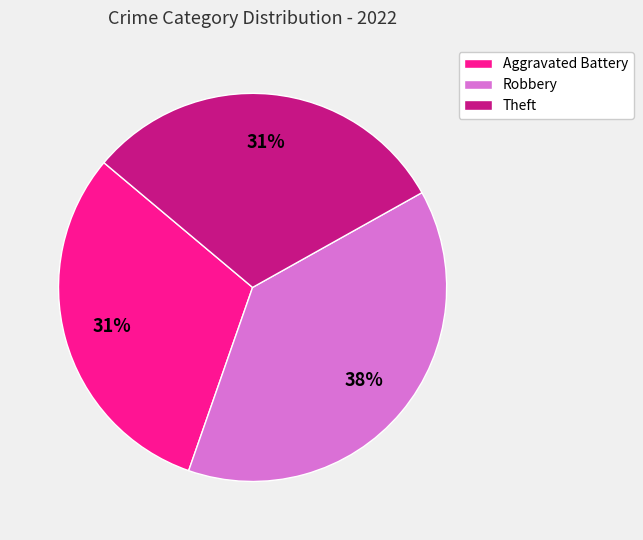

Combined, do Robbery and Aggravated Battery account for over 50%?

Yes